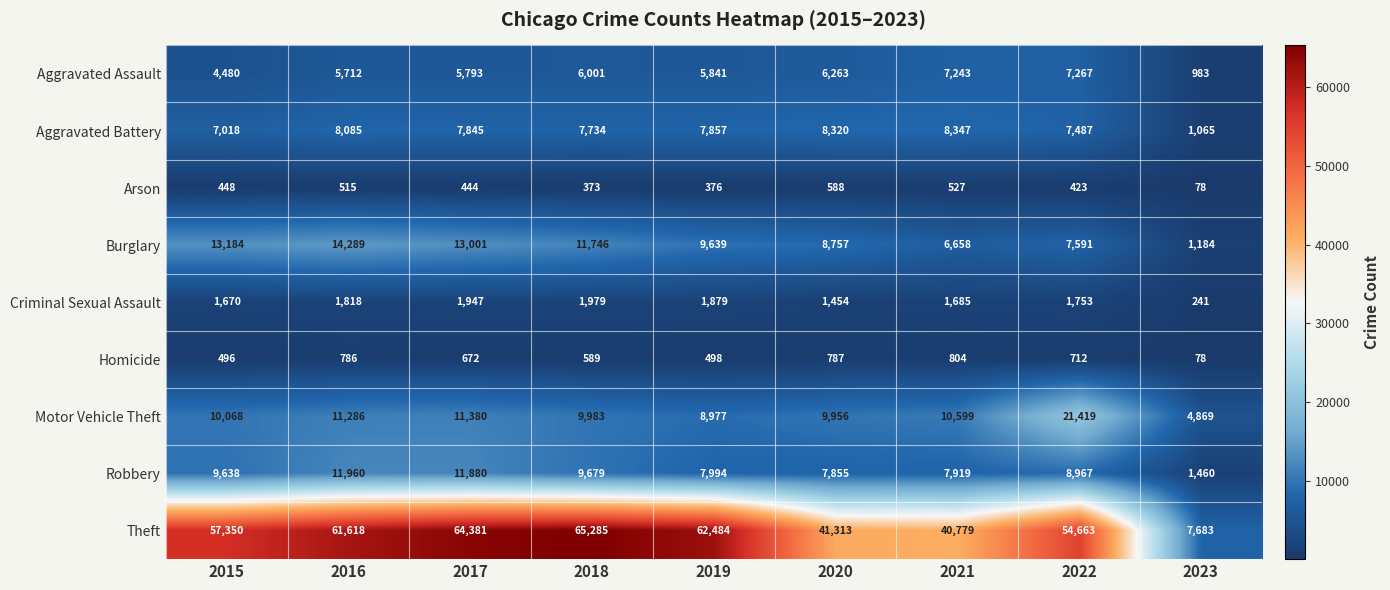

How many values in the Arson series are below 444?

4